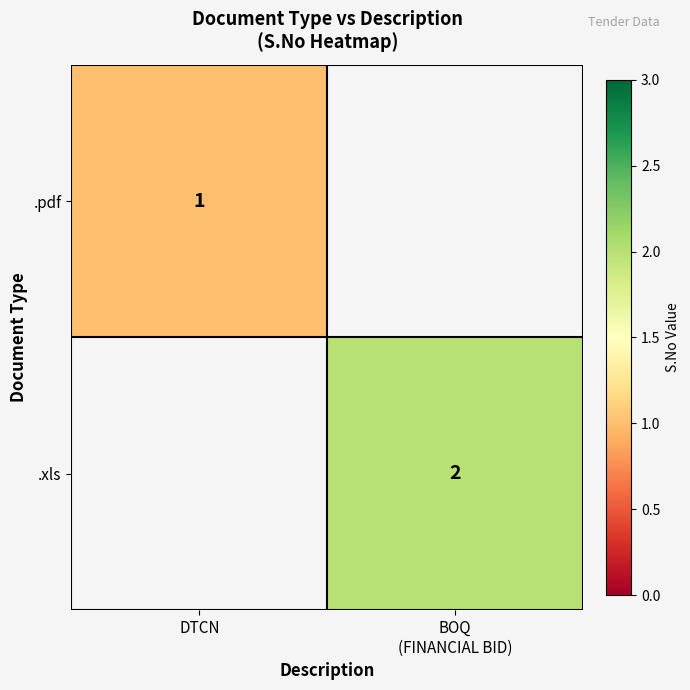

Rank the series by their average value, from lowest to highest.

.pdf, .xls